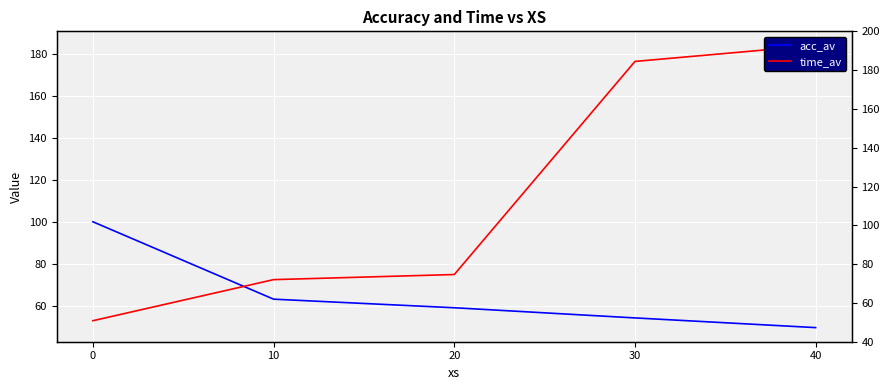

Rank the series by their average value, from highest to lowest.

time_av, acc_av